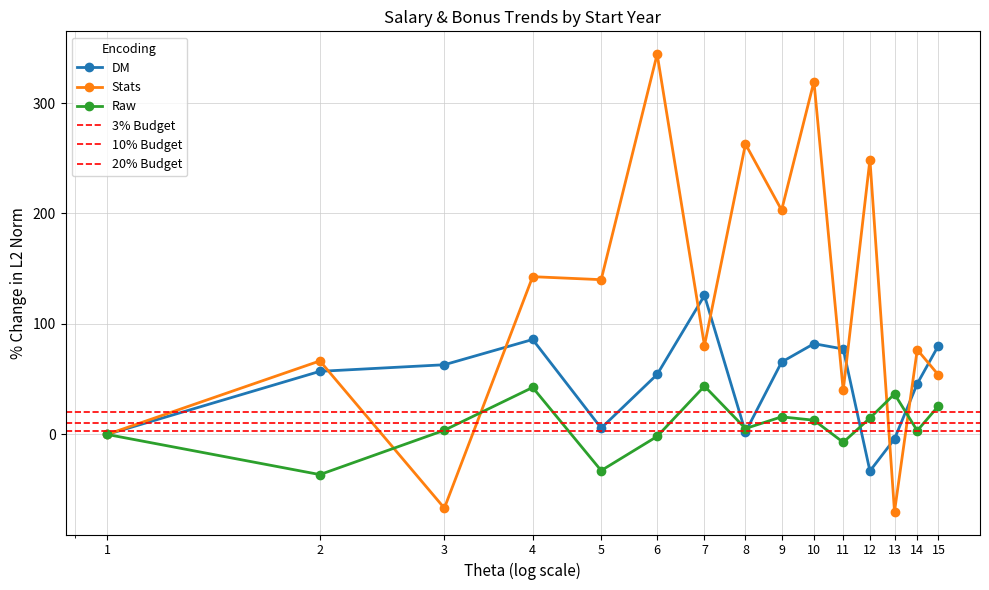

How many lines are shown in the chart?

3